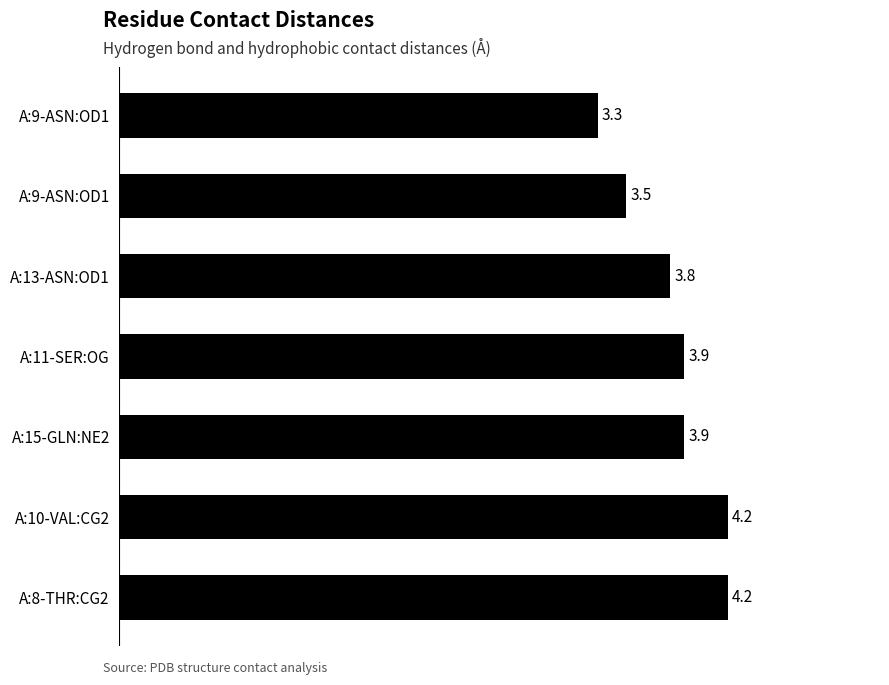

How many data points does each series have?

7